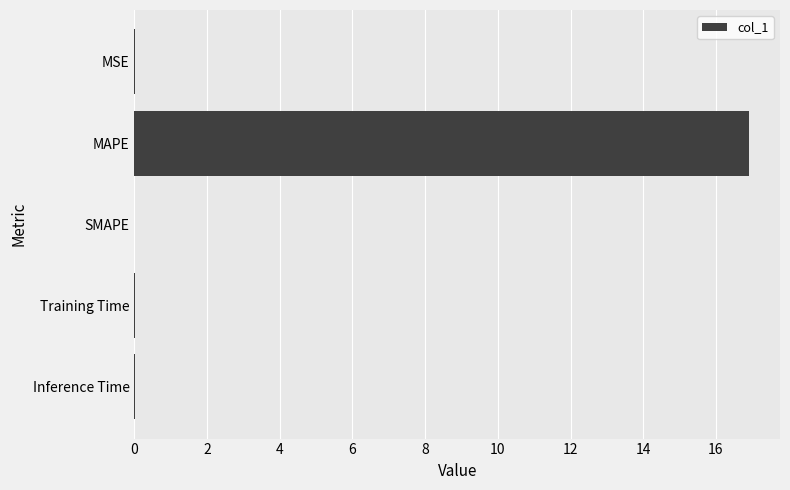

Are the bars horizontal?

Yes